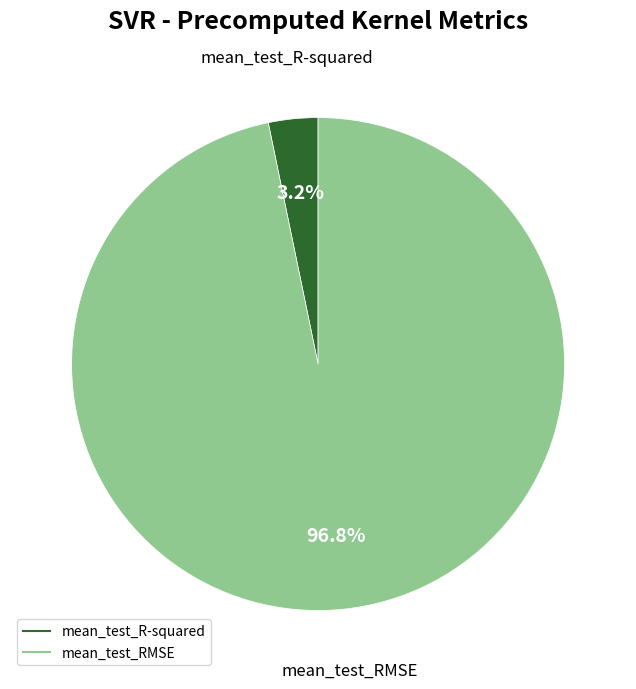

The mean_test_R-squared slice represents 3% of the pie. True or false?

True